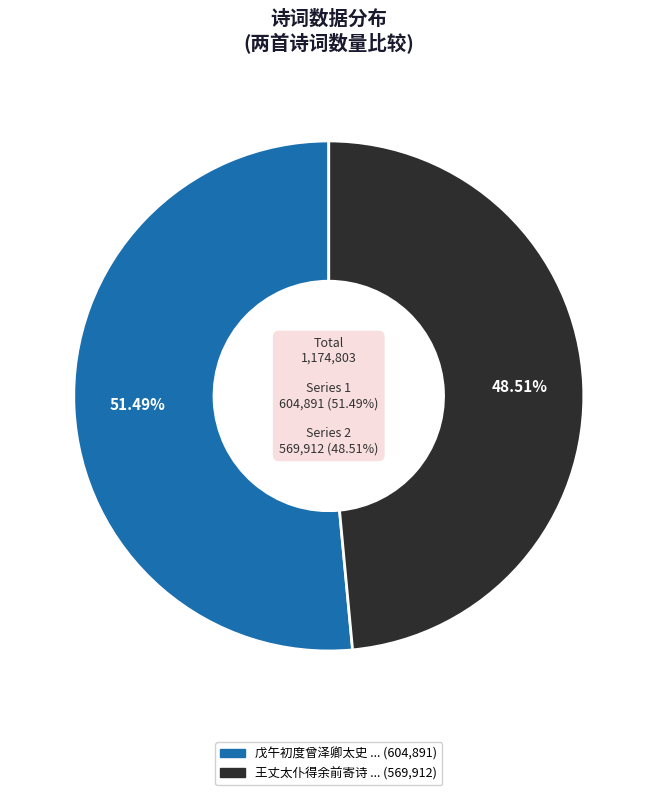

Which category has the biggest portion of the pie?

戊午初度曾泽卿太史亲家从金陵函文走币见寿赋此奉谢并讯弄璋之喜